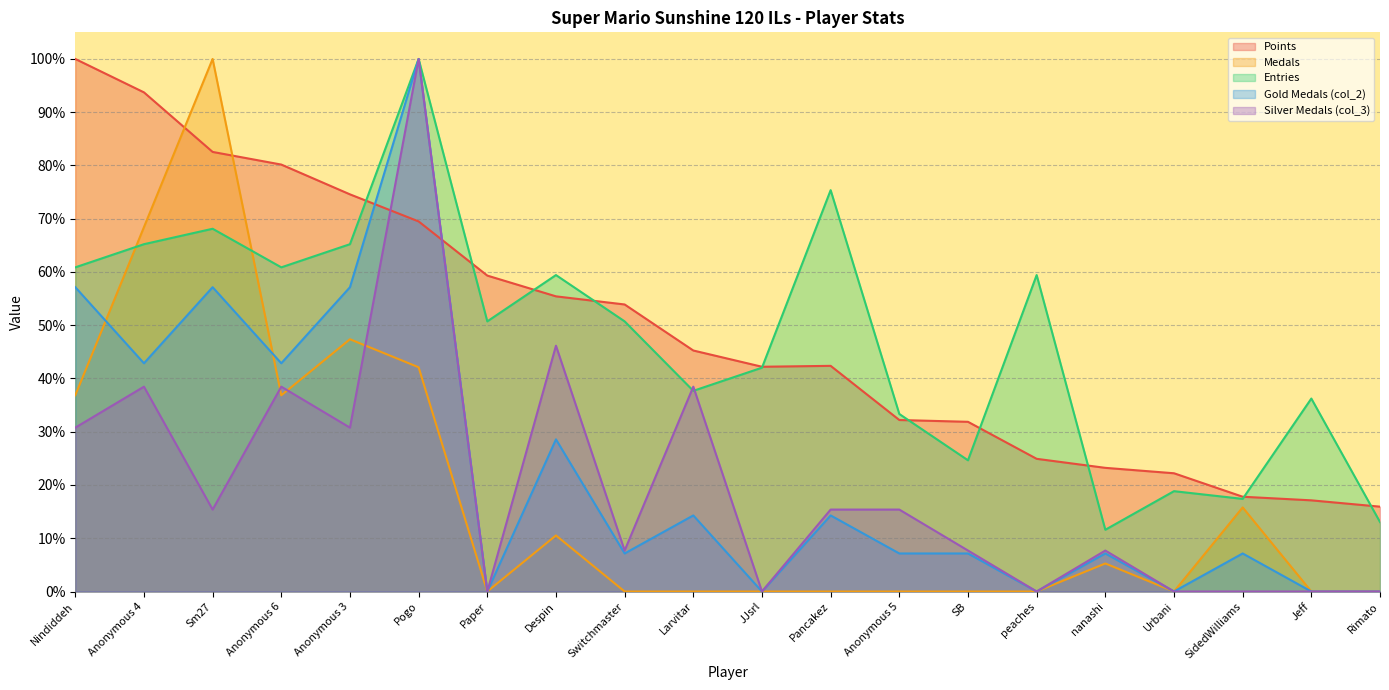

Which series ends up on top after the final intersection of Points and Entries?

Points